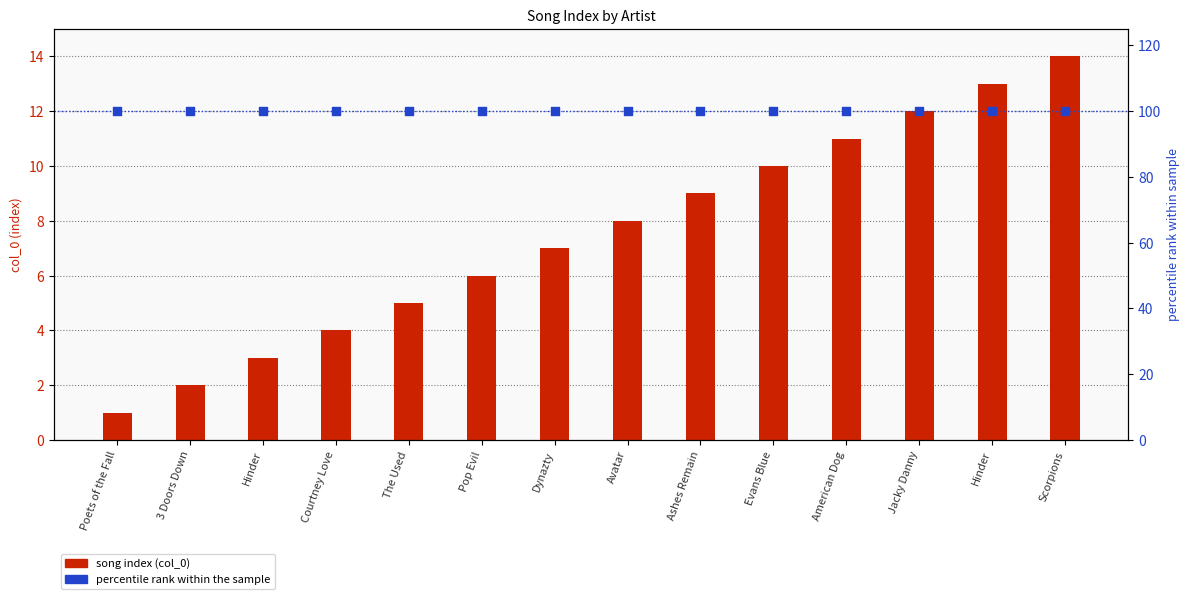

What is the total value across all series at Courtney Love?

104